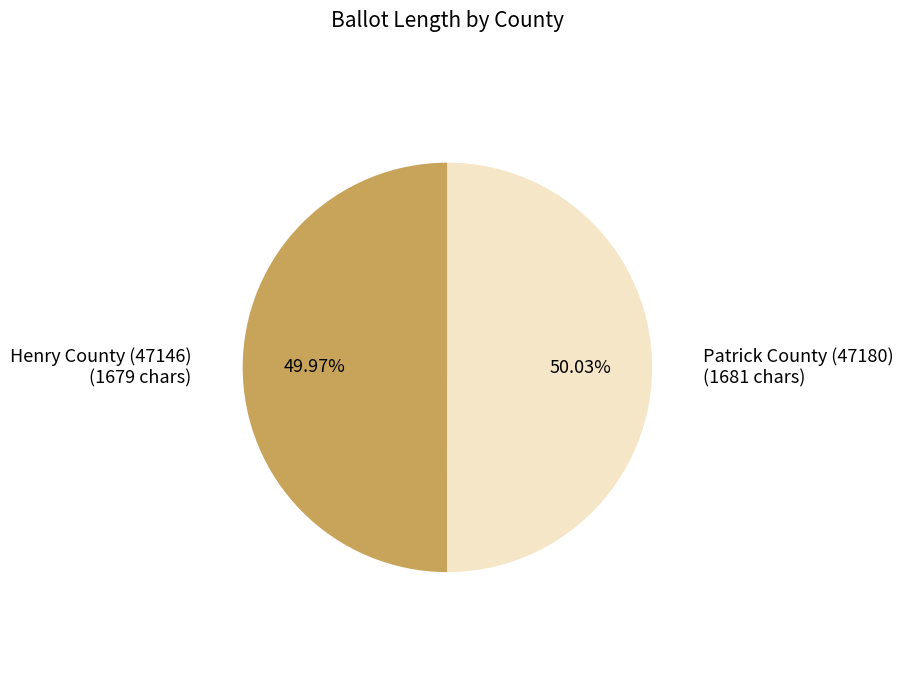

Is there a majority slice in this chart?

Yes